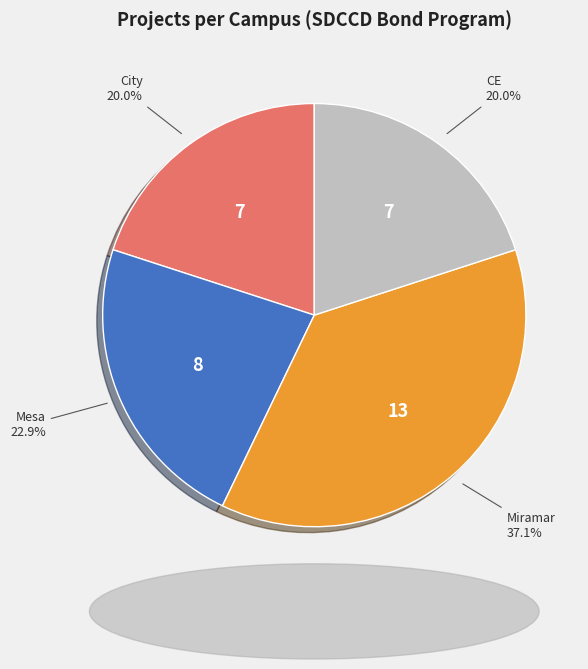

Is Mesa the majority of the pie?

No